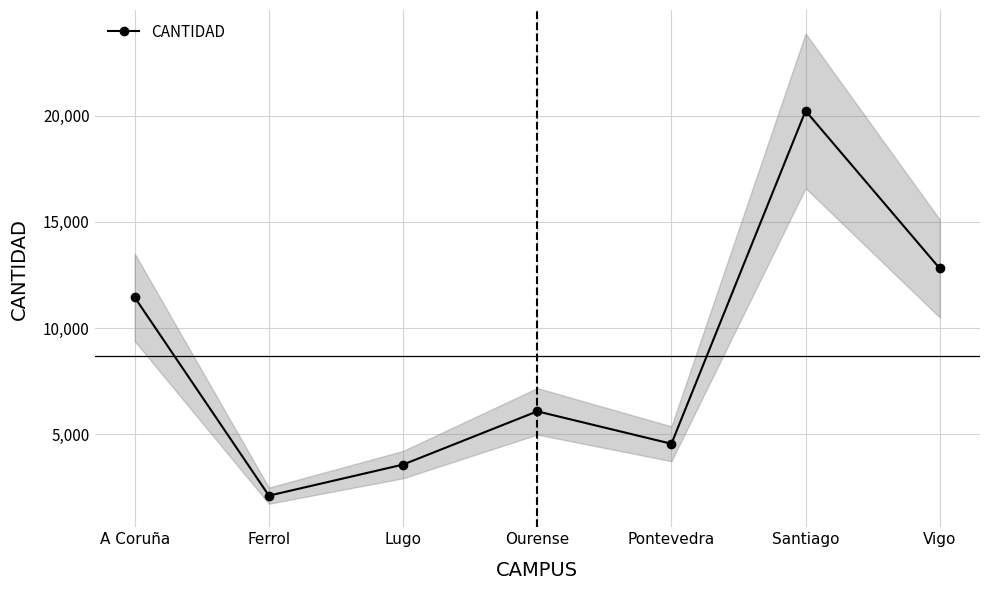

How many points are higher than both their immediate neighbors (excluding endpoints)?

2